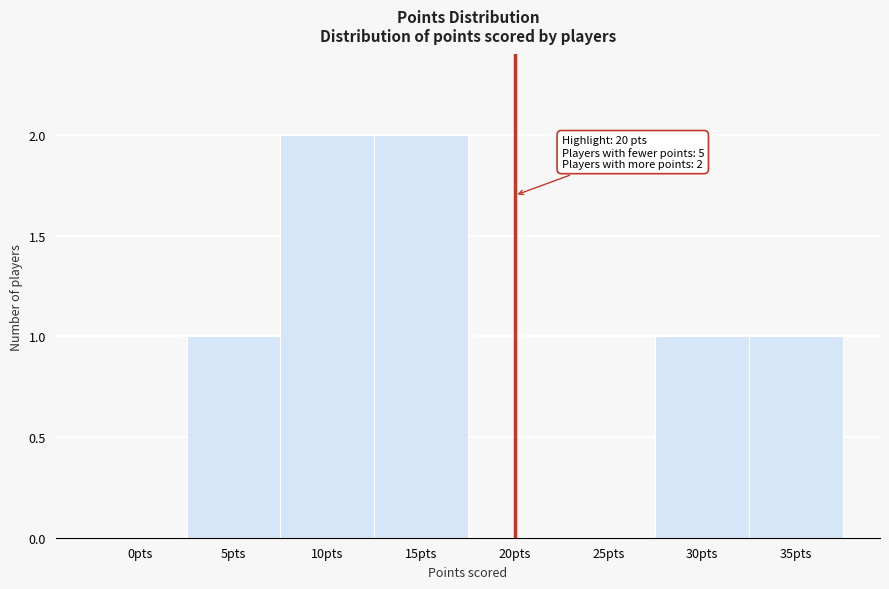

Reading right to left, what are all the values shown in this chart?

35pts=1	30pts=1	25pts=0	20pts=0	15pts=2	10pts=2	5pts=1	0pts=0